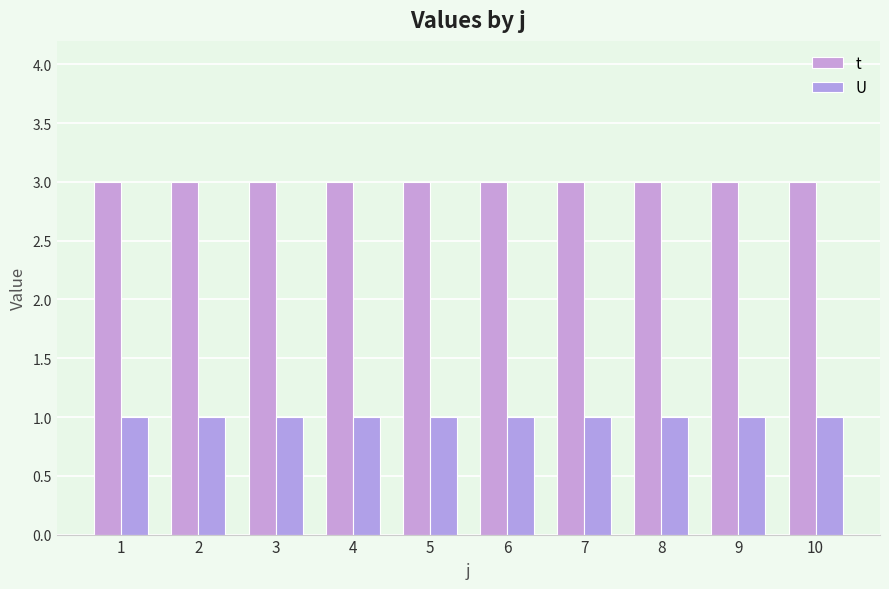

Is the value of t at 10 greater than the value of U at 4?

Yes